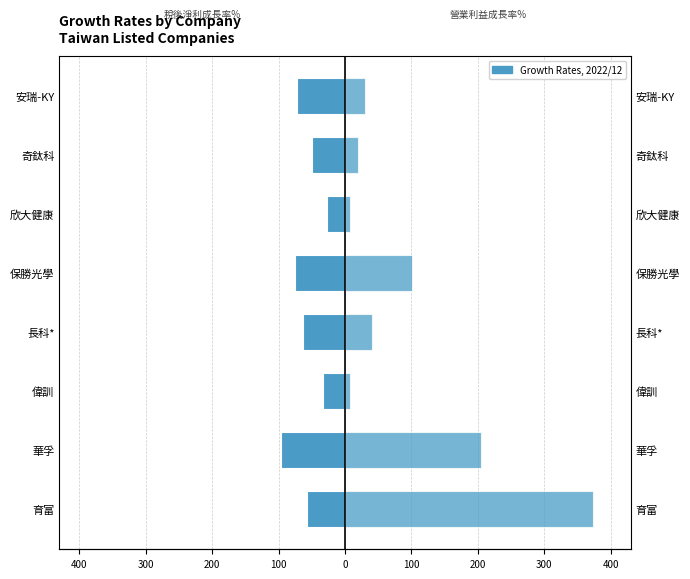

What is the average value of the 稅後淨利成長率% series?

-59.4